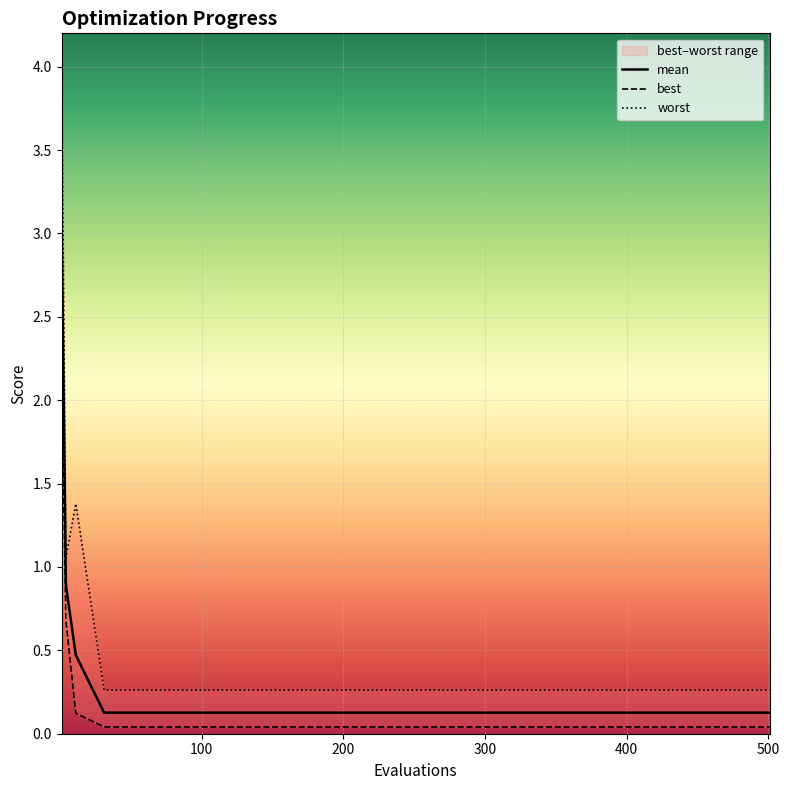

Rank the series by their maximum value, from lowest to highest.

best, mean, worst